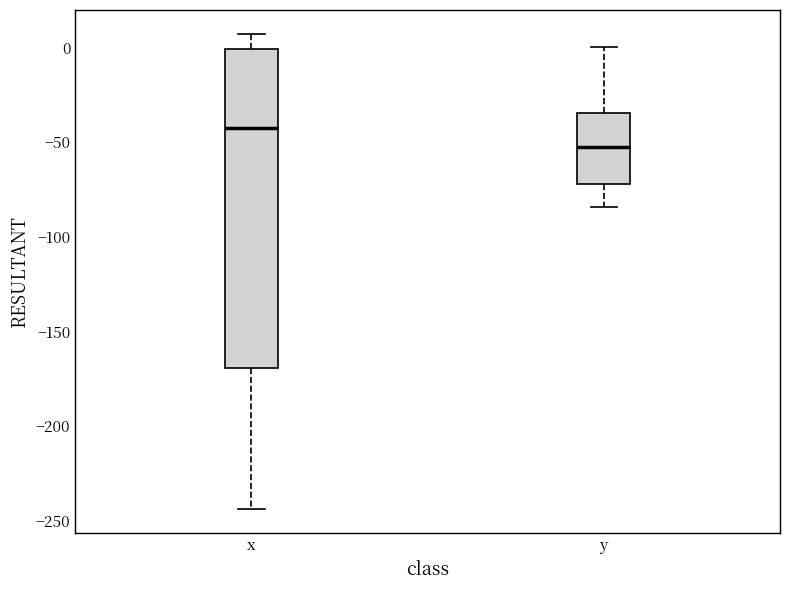

Which box's median line is the highest?

x